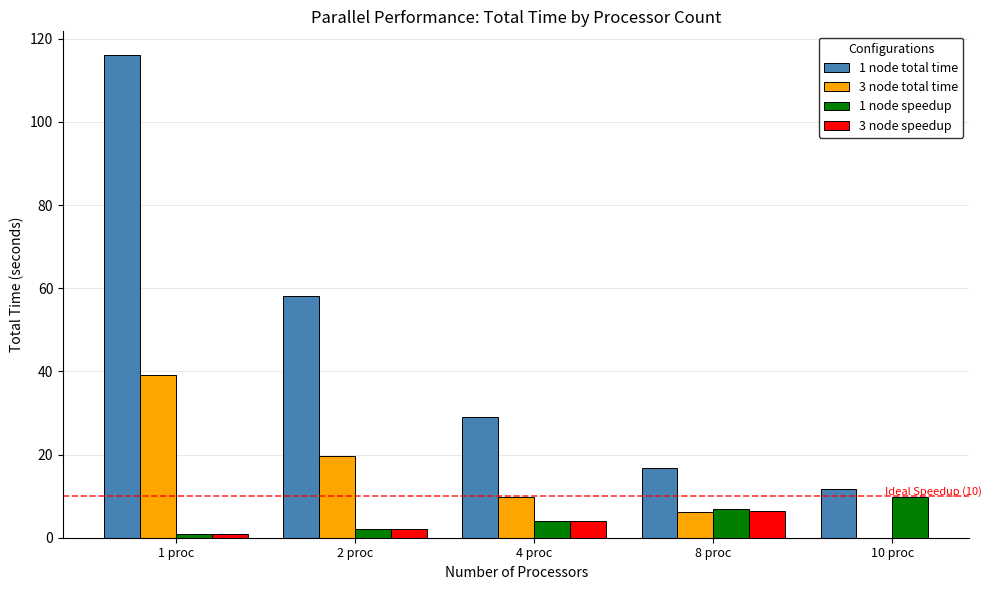

At how many categories does at least one series exceed 35?

2